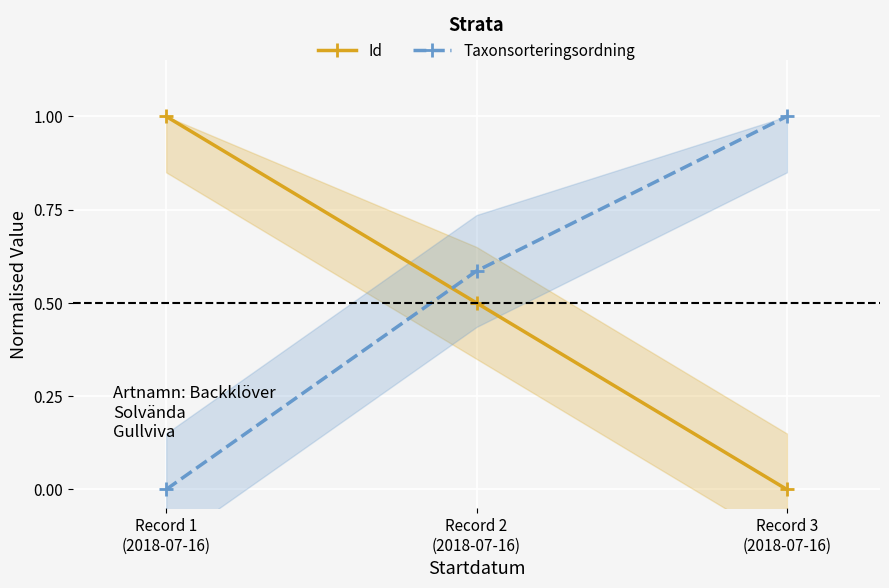

What is the spread (max minus min) of values at Record 1
(2018-07-16)?

1.0